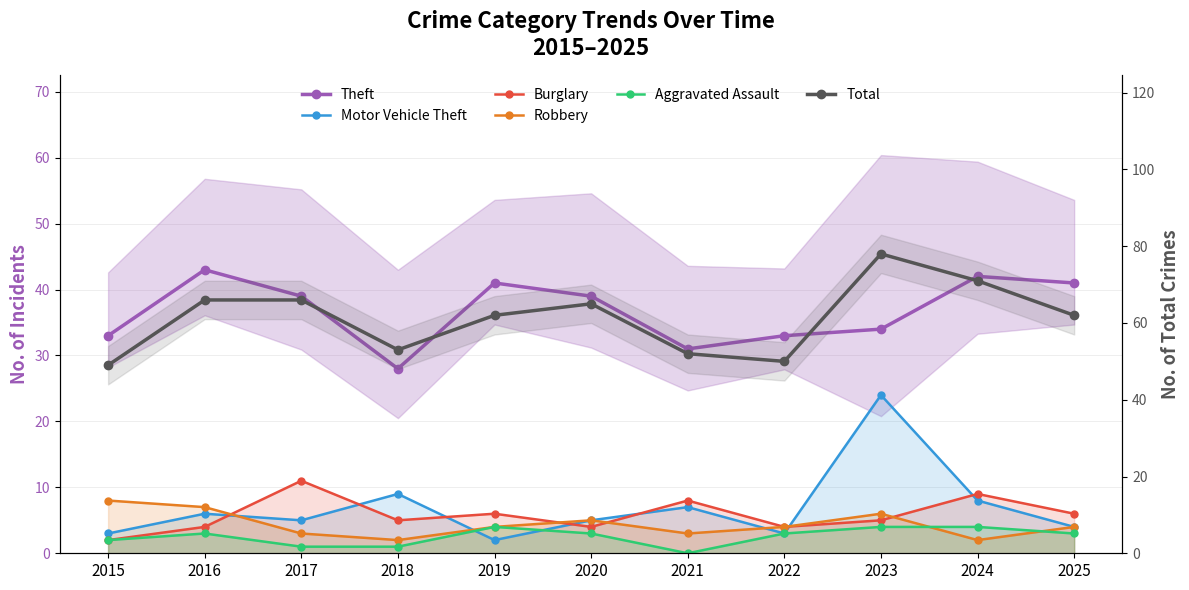

Reading left to right, extract all data points from this chart.

Theft: 33	43	39	28	41	39	31	33	34	42	41
Motor Vehicle Theft: 3	6	5	9	2	5	7	3	24	8	4
Burglary: 2	4	11	5	6	4	8	4	5	9	6
Robbery: 8	7	3	2	4	5	3	4	6	2	4
Aggravated Assault: 2	3	1	1	4	3	0	3	4	4	3
Total: 49	66	66	53	62	65	52	50	78	71	62